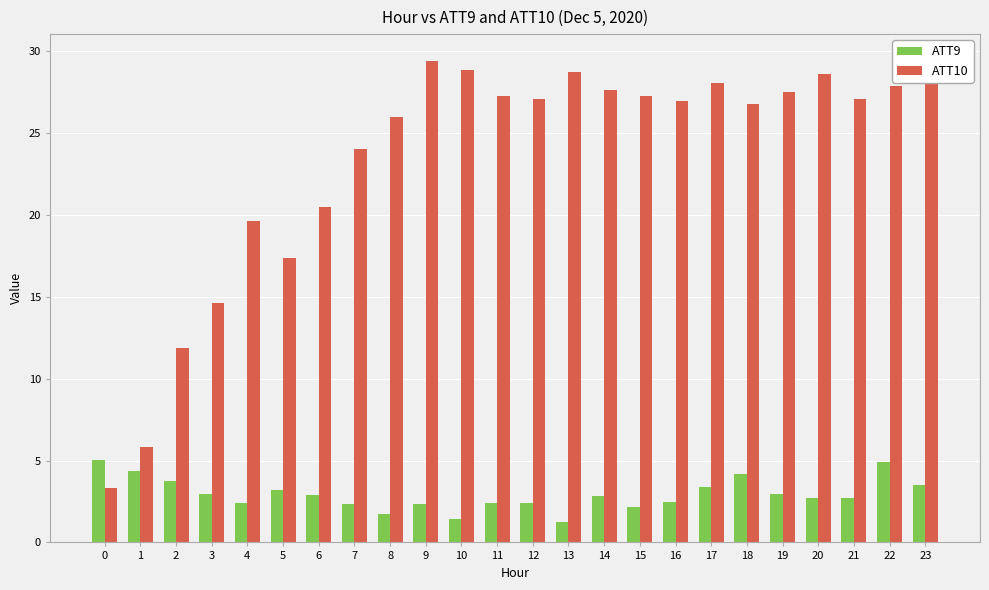

Reading left to right, what are all the values shown in this chart?

ATT9: 5.0	4.3	3.7	3.0	2.4	3.2	2.9	2.4	1.7	2.4	1.4	2.4	2.4	1.2	2.8	2.2	2.5	3.4	4.2	2.9	2.7	2.7	4.9	3.5
ATT10: 3.3	5.8	11.9	14.6	19.6	17.4	20.5	24.0	26.0	29.4	28.8	27.2	27.1	28.7	27.6	27.2	26.9	28.1	26.8	27.5	28.6	27.1	27.9	29.6